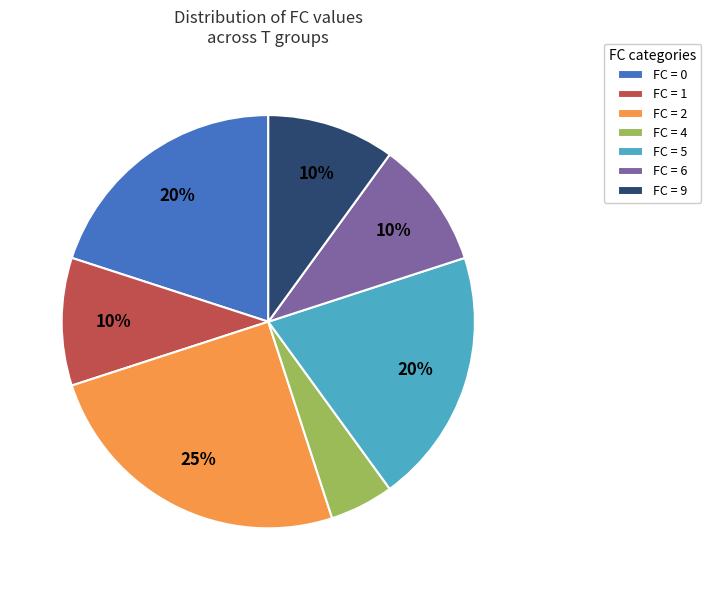

Is FC = 2 the majority of the pie?

No